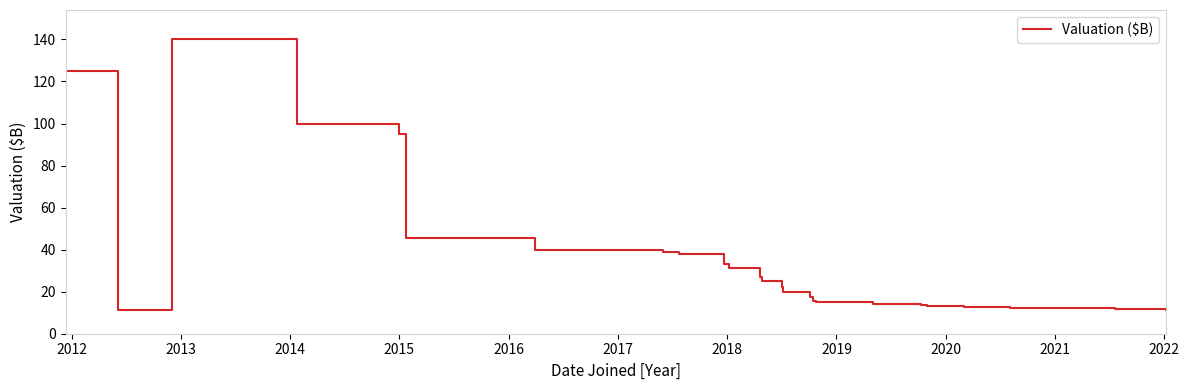

What is the maximum value shown in the chart?

140.0